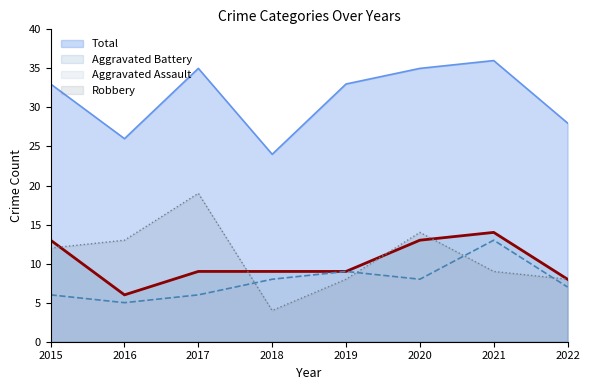

Rank the series at 2022 from lowest to highest value.

Aggravated Assault, Aggravated Battery, Robbery, Total